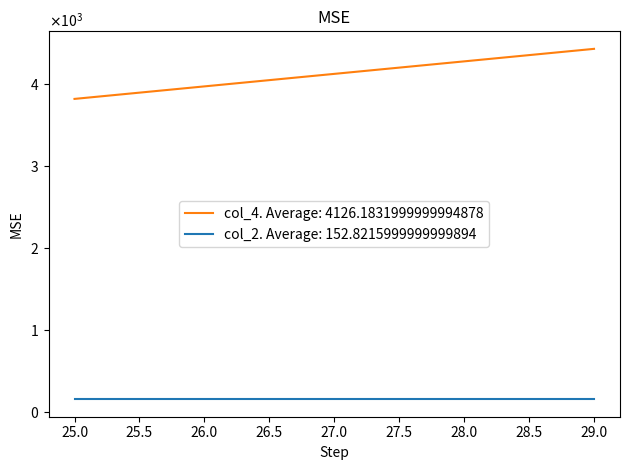

How many data points does each series have?

2